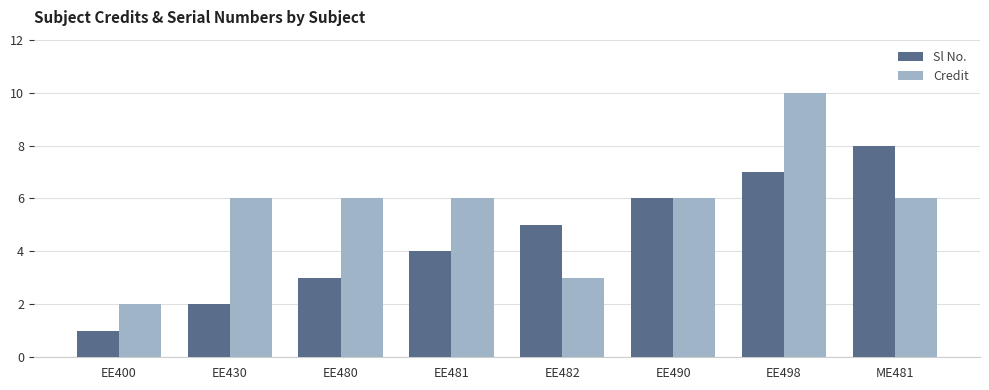

How many values in the Sl No. series are below 5?

4